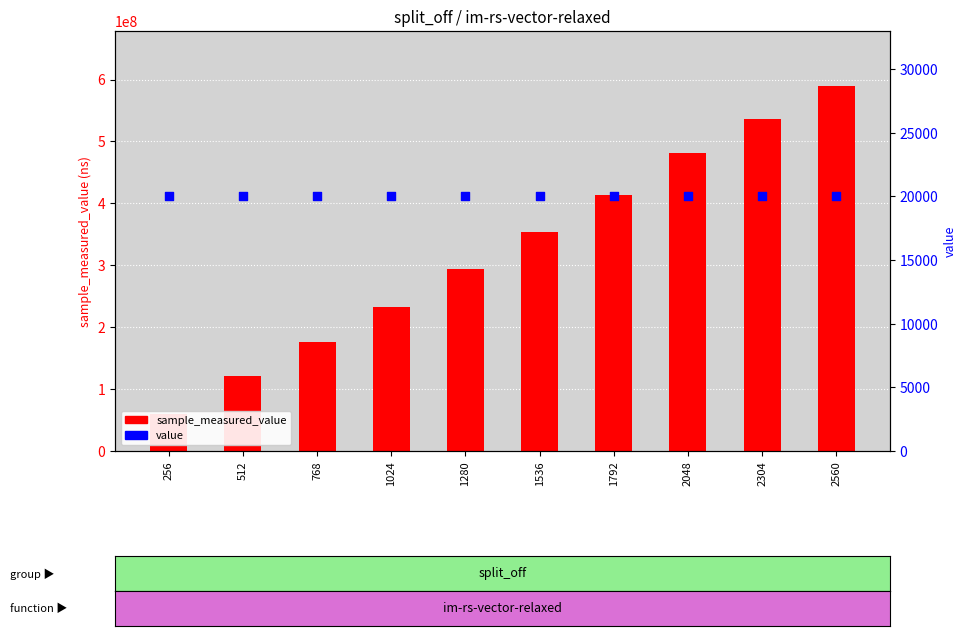

Which series contains the lowest Y value?

value